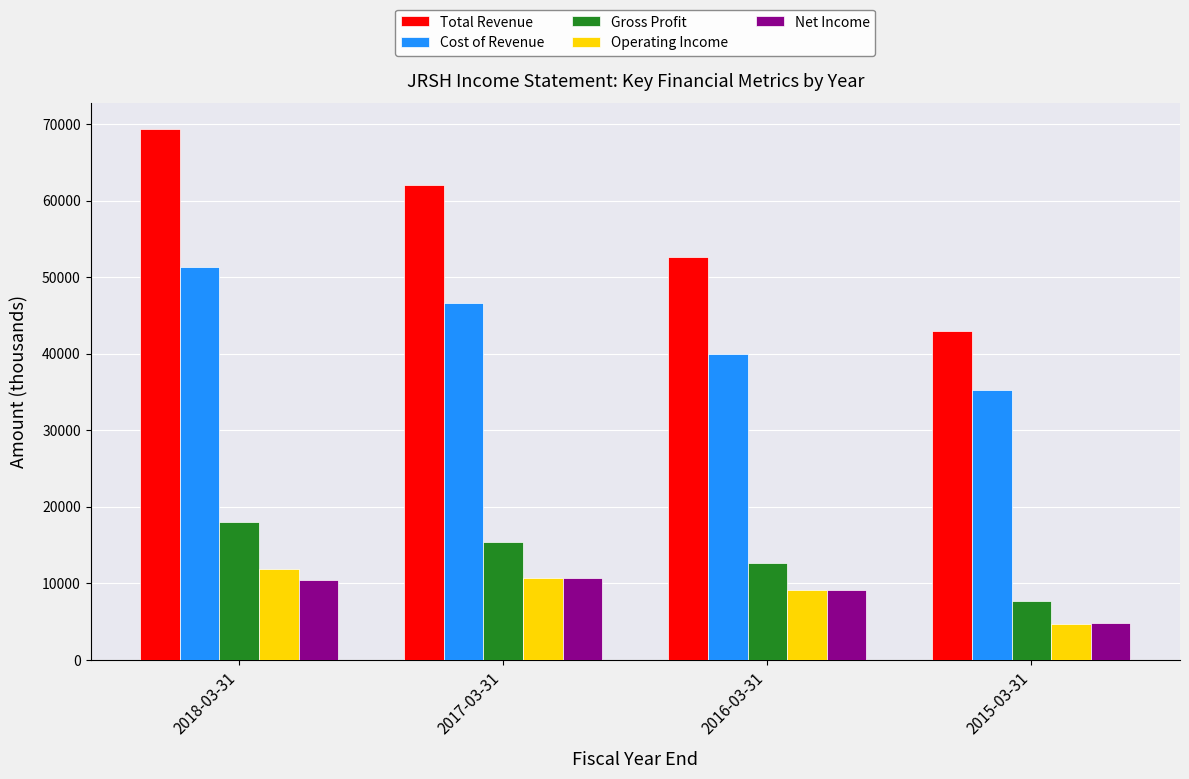

What position from the right is 2017-03-31?

3